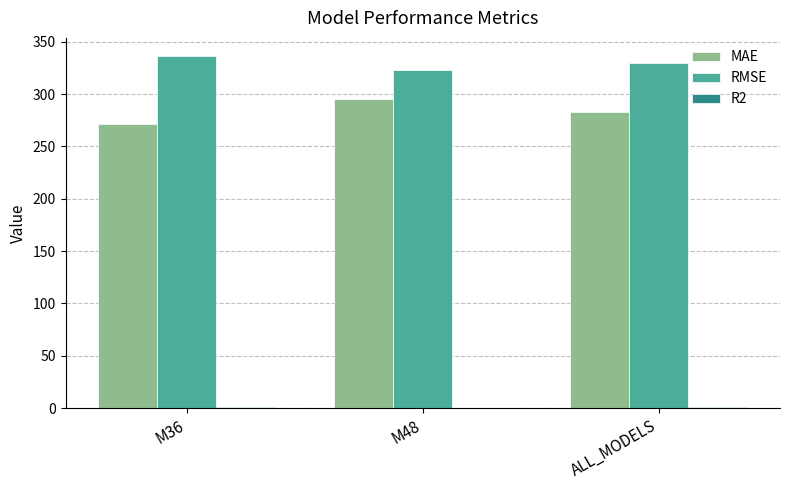

The RMSE series shows 111.6 at ALL_MODELS. True or false?

False